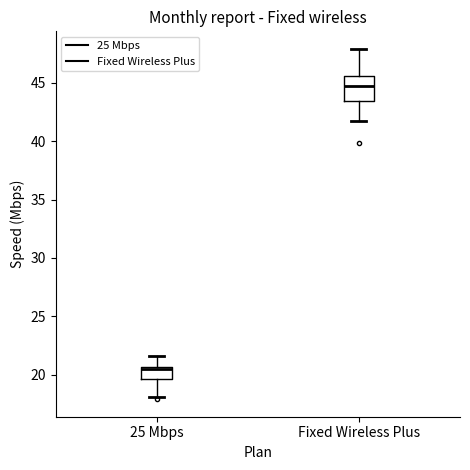

Which box's median line is the lowest?

25 Mbps